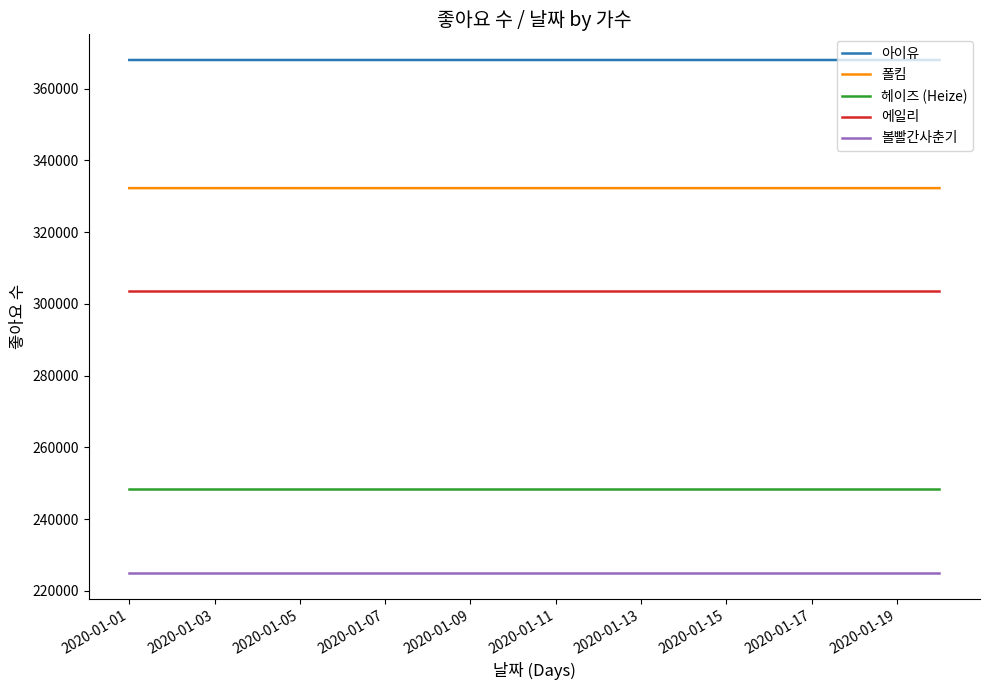

At how many categories does at least one series exceed 333618?

20